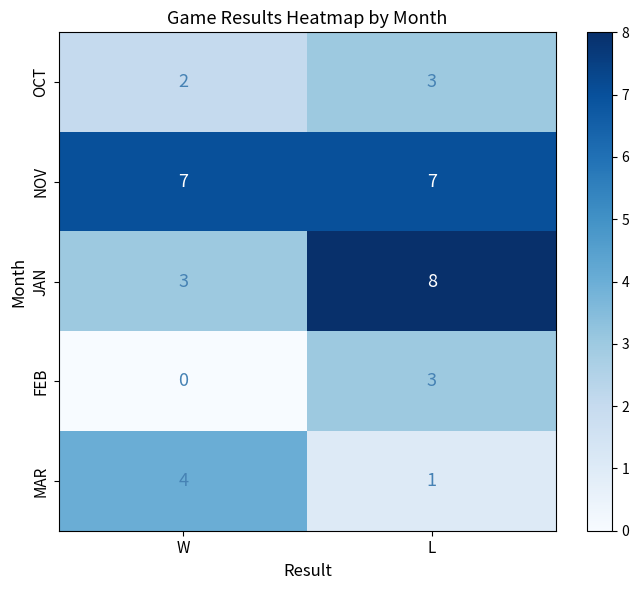

What is the total value across all series at W?

16